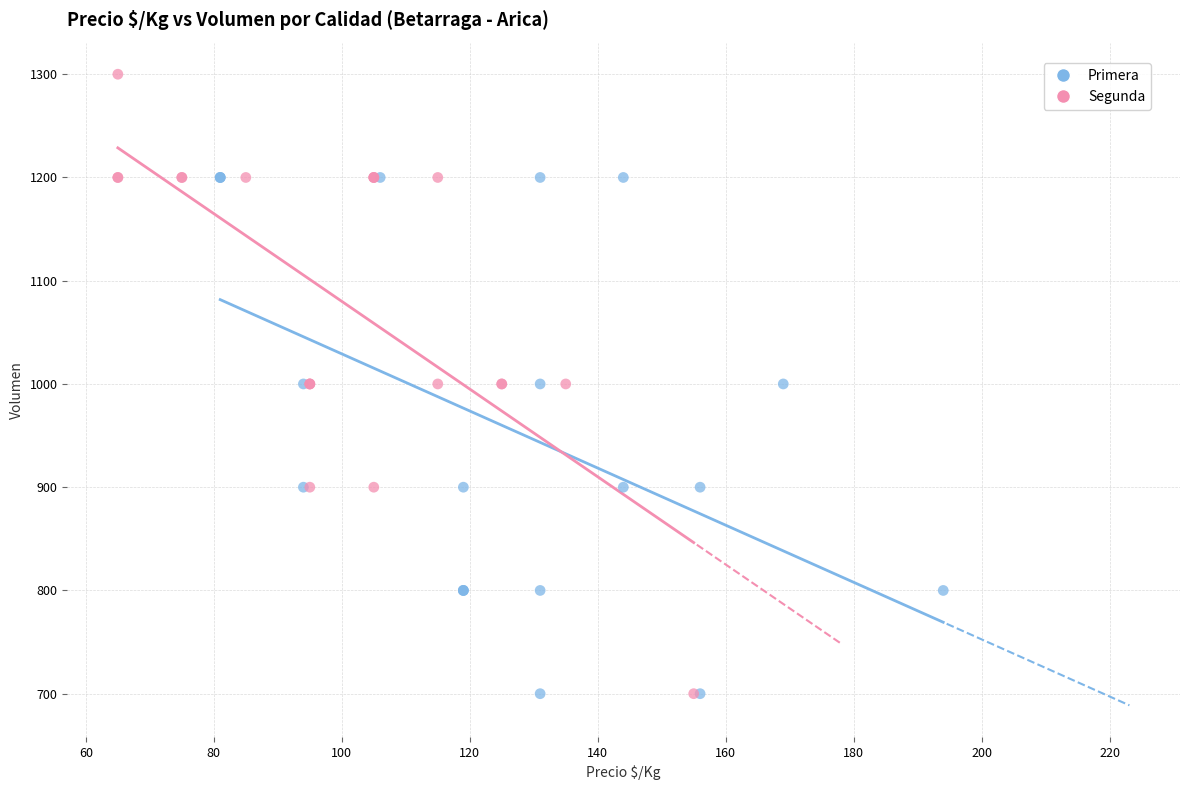

Which series has the largest Y range (max minus min)?

Segunda